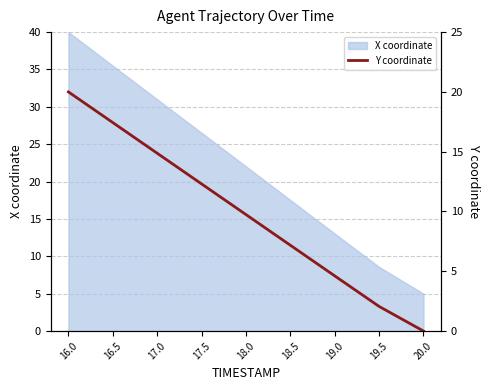

List the labels in order of value, largest first.

16.0, 16.5, 17.0, 17.5, 18.0, 18.5, 19.0, 19.5, 20.0